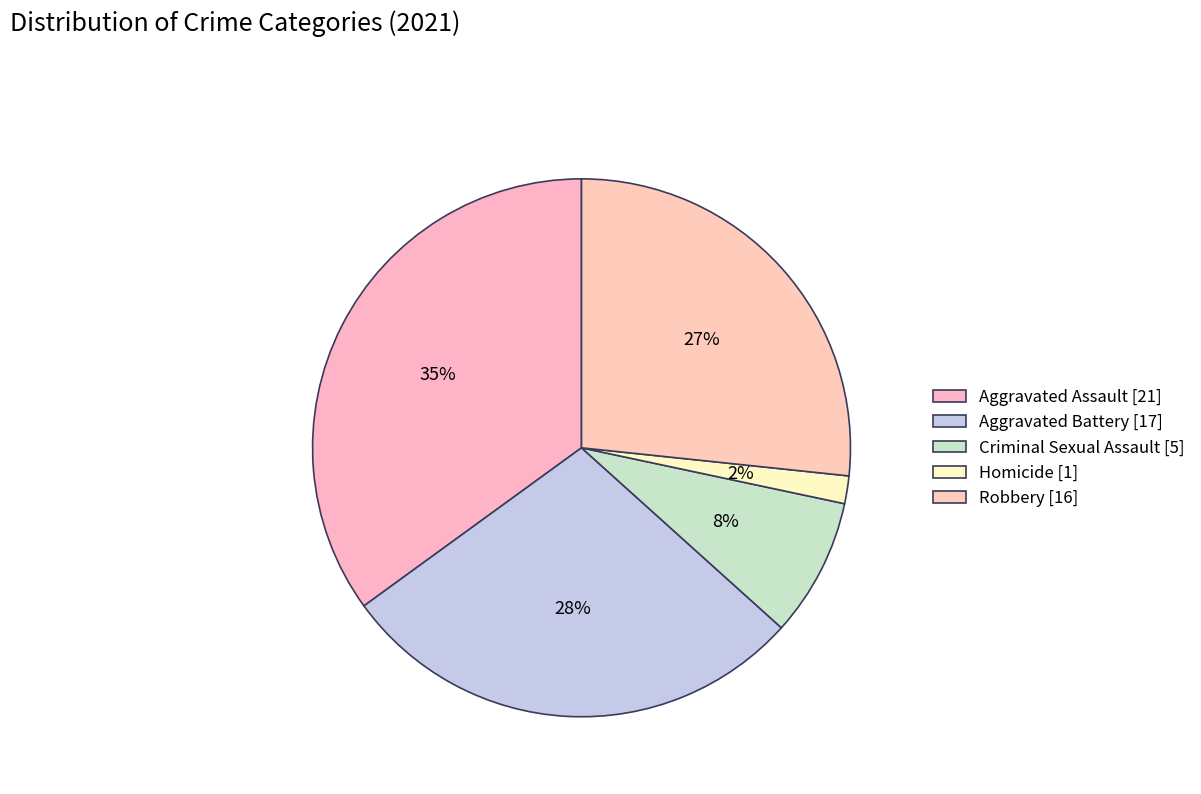

What is the change in value from Aggravated Assault to Criminal Sexual Assault?

-16